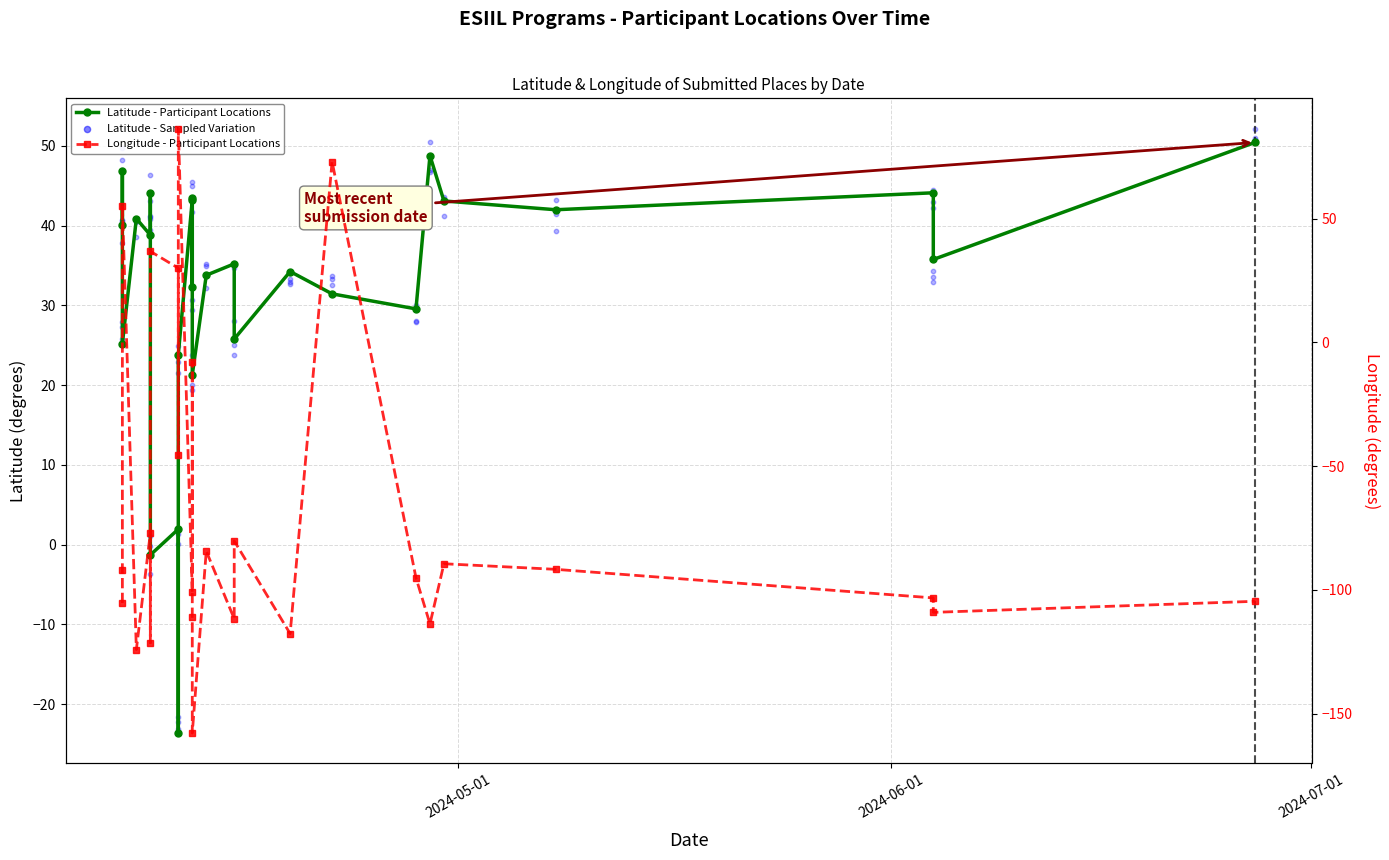

What is the total value across all series at 10?

-57.6